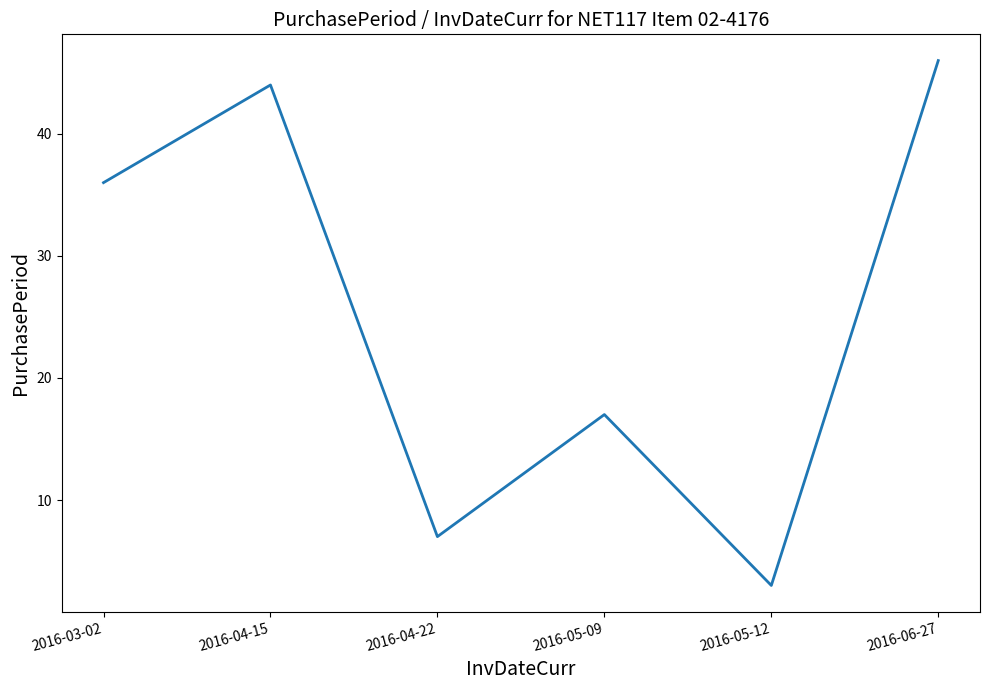

What is the difference between the maximum and minimum values?

43